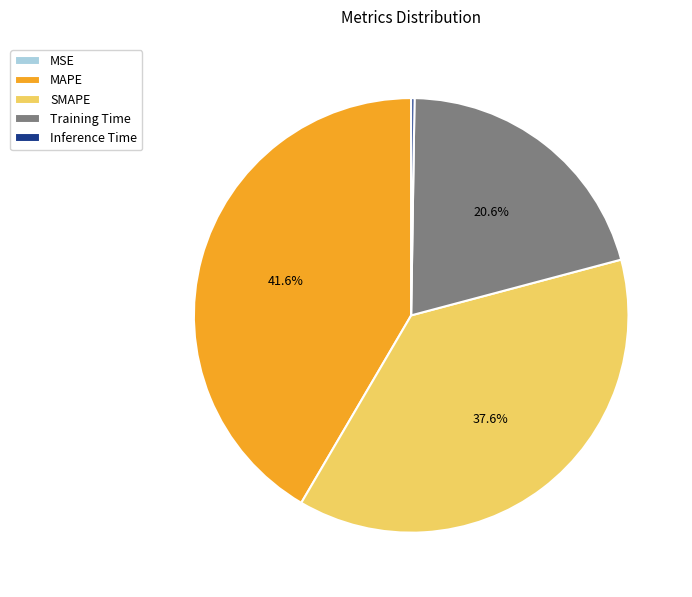

What is the largest slice in the pie chart?

MAPE